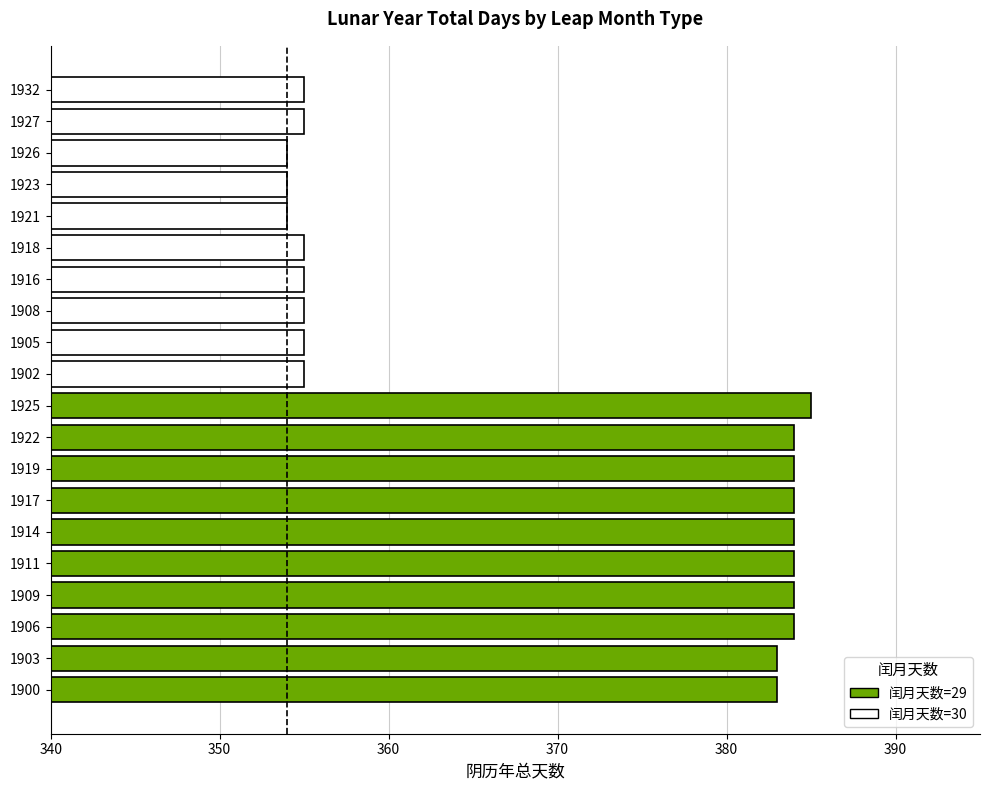

What is the greatest value displayed?

385